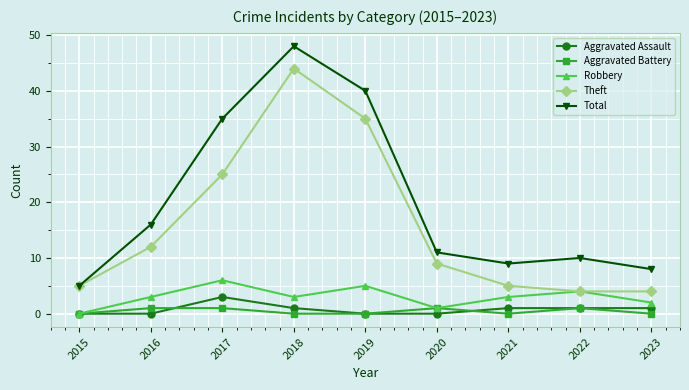

What is the sum of the Total values at 2019 and 2022?

50